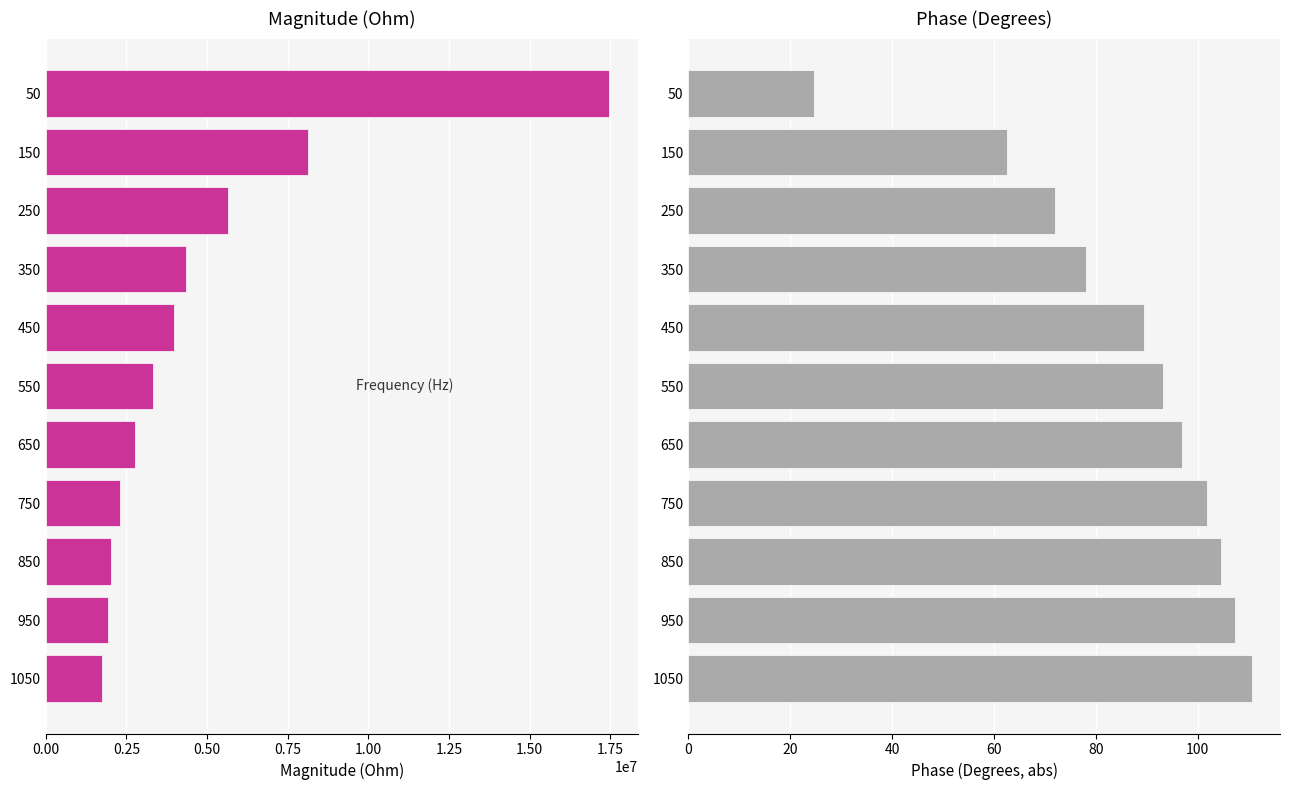

What is the difference between the maximum and minimum values in the Phase (Degrees) series?

86.0